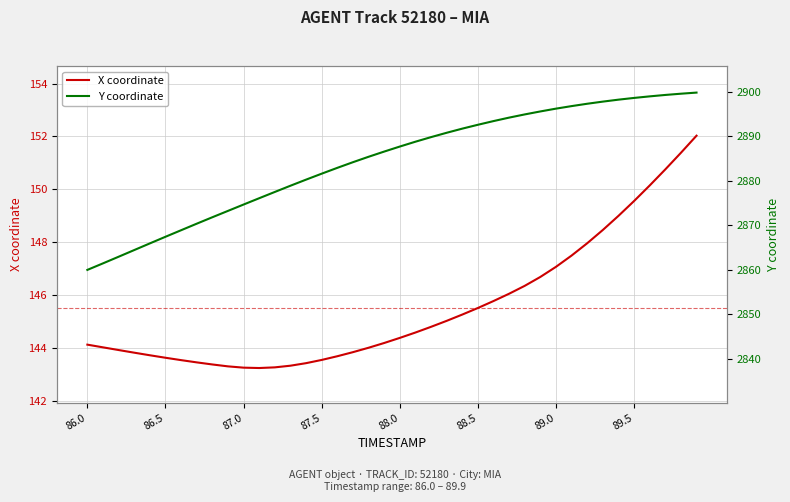

Is it true that X coordinate equals 34.9 at 89.0?

False